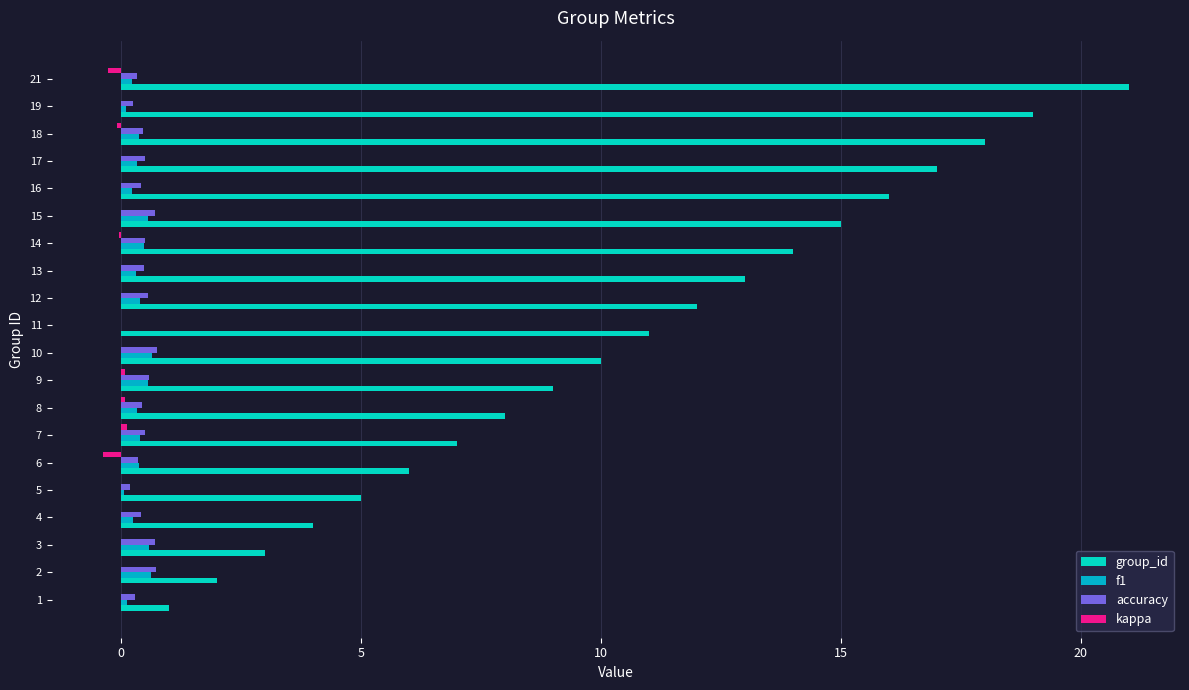

The group_id series shows 16.1 at 11. True or false?

False